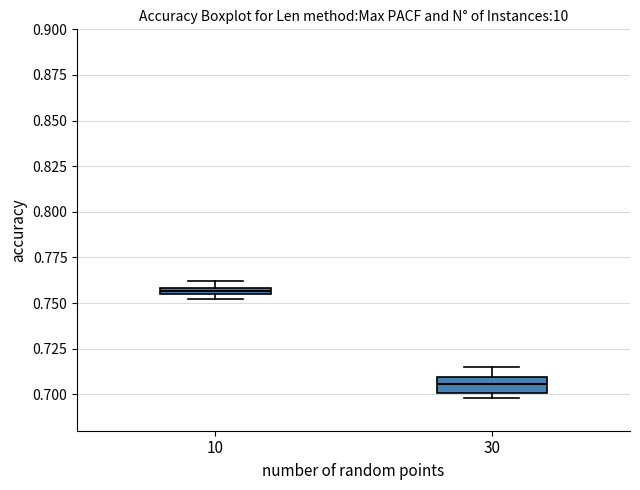

Which box has the highest median line?

10